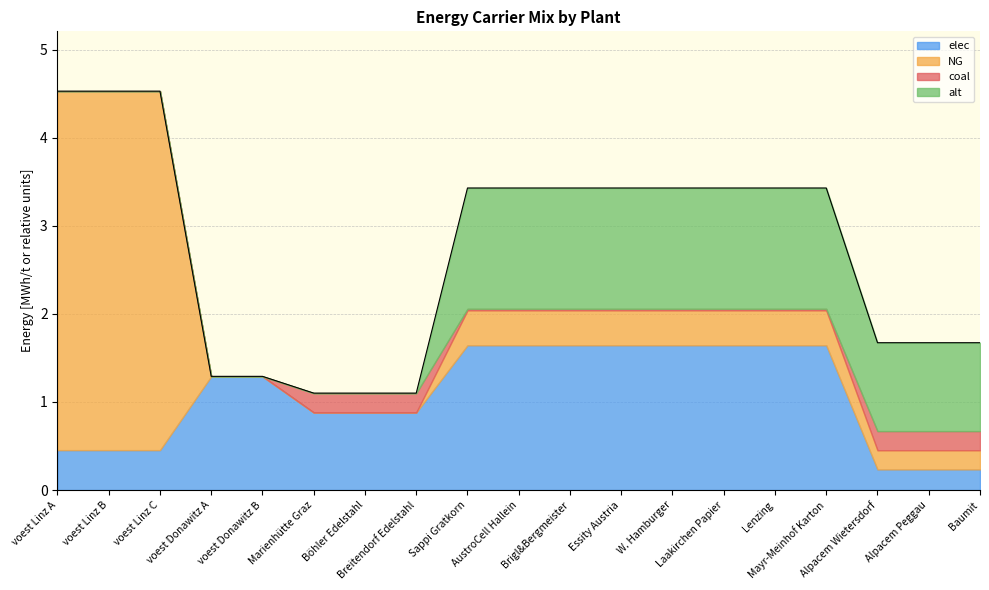

Which series has the largest total across all categories?

elec